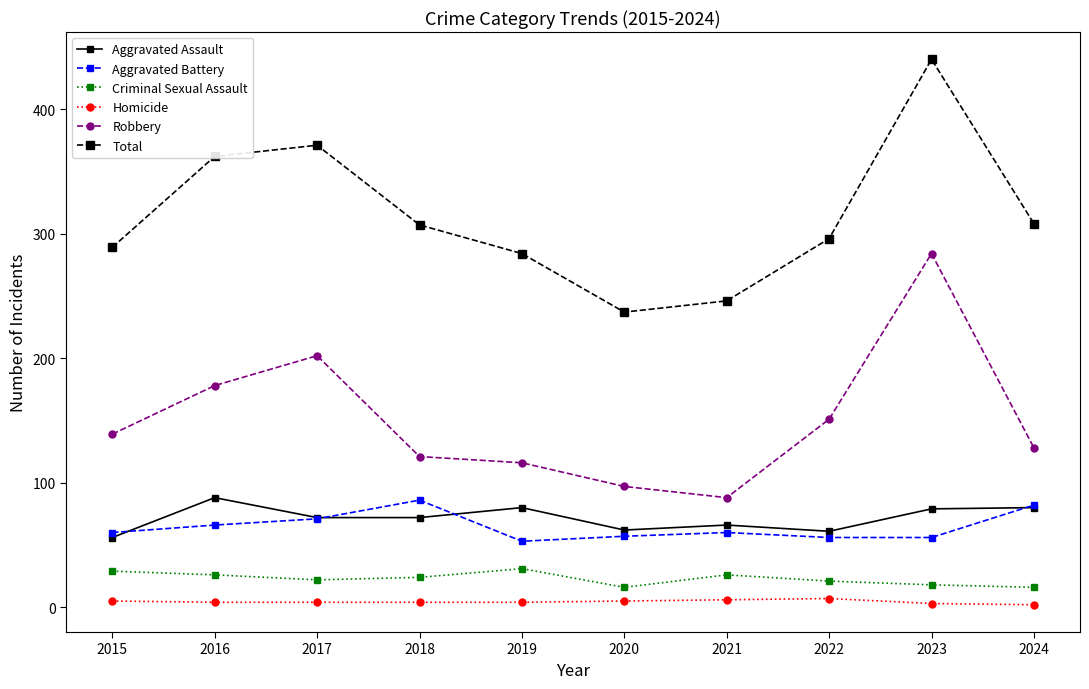

True or false: Homicide and Robbery cross at least once.

False